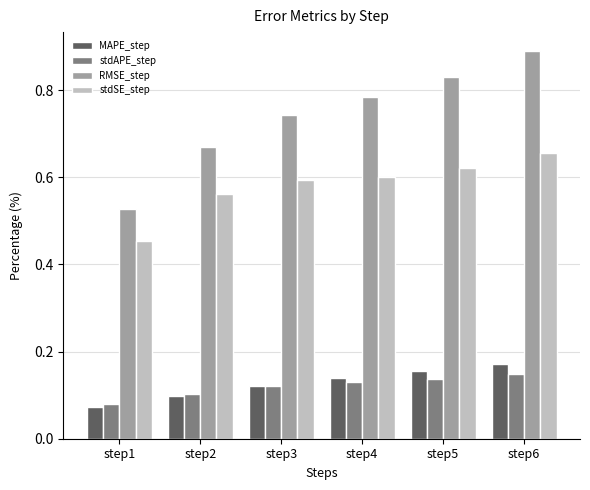

Which series has the largest total across all categories?

RMSE_step